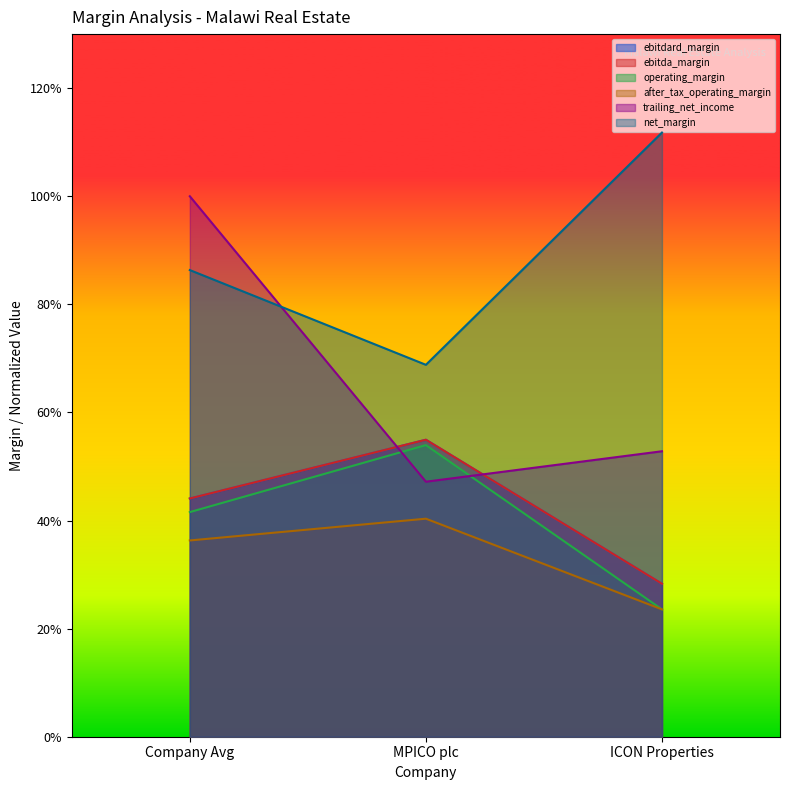

Count the ebitda_margin values in the range 0 to 1.

3